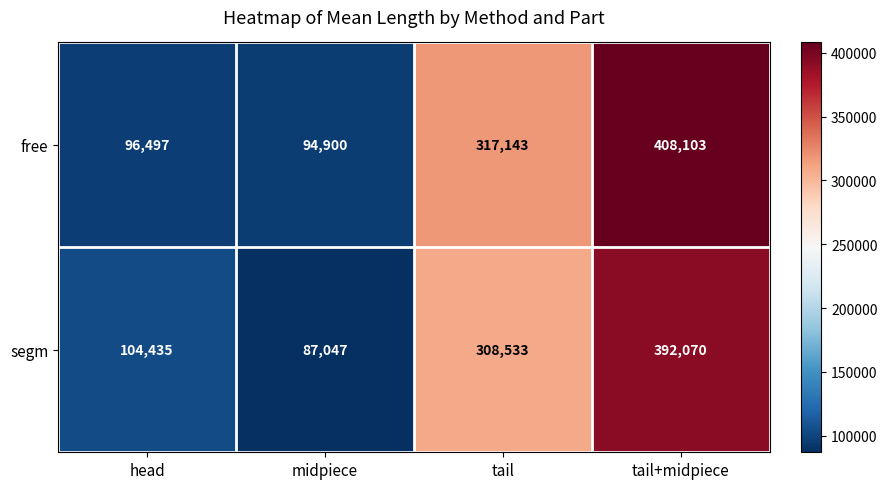

At head, list the series in order from smallest to largest.

free, segm